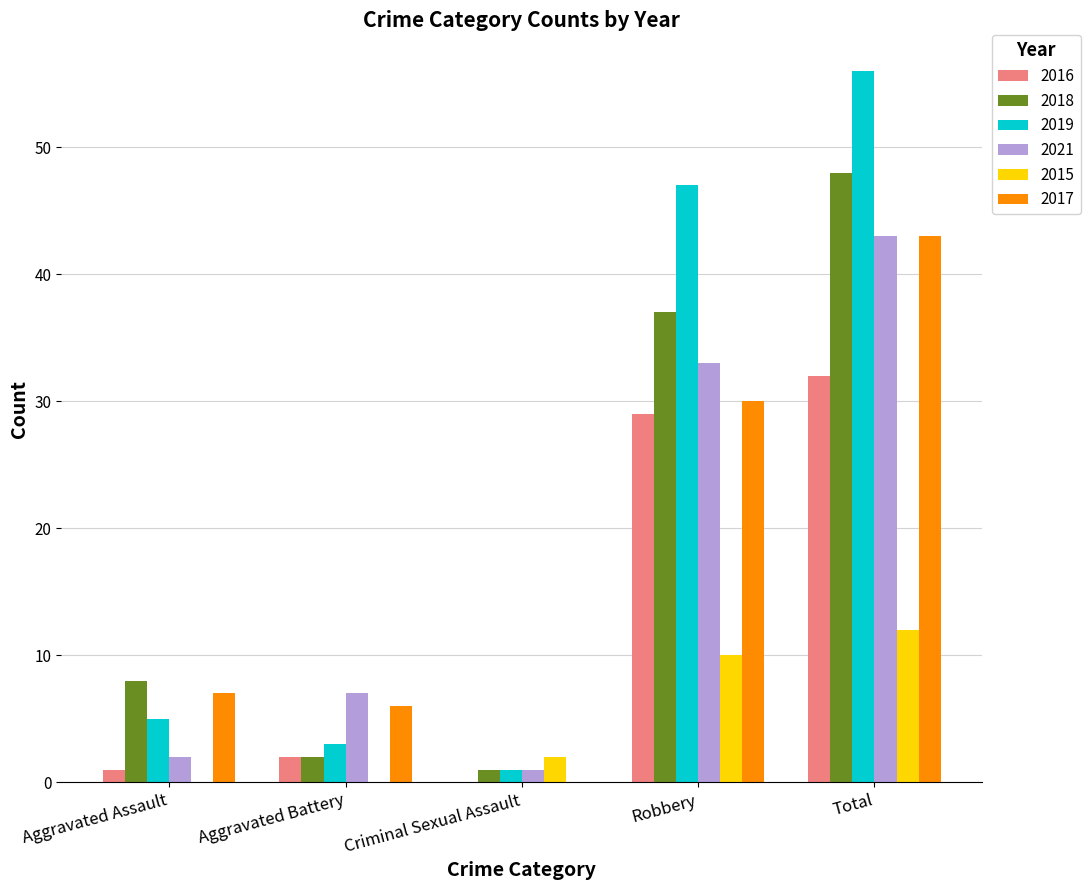

At which category is the sum across all series the highest?

Total